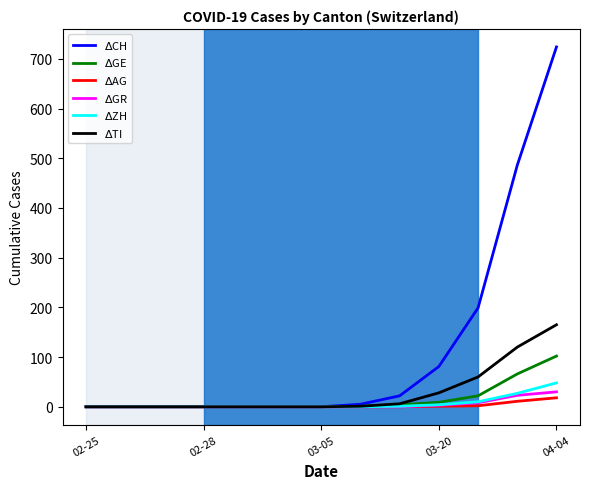

What is the value of the $\Delta$CH point at the 8th from the left?

5